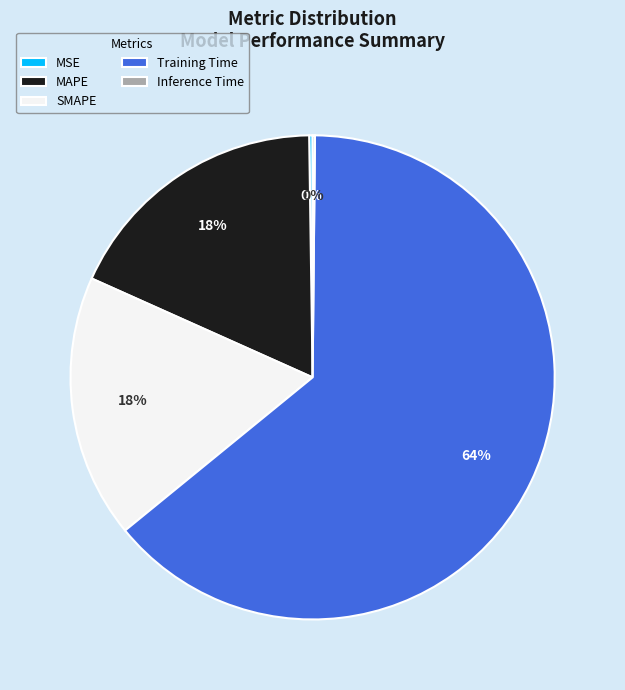

Is there any slice that represents more than half of the pie?

Yes